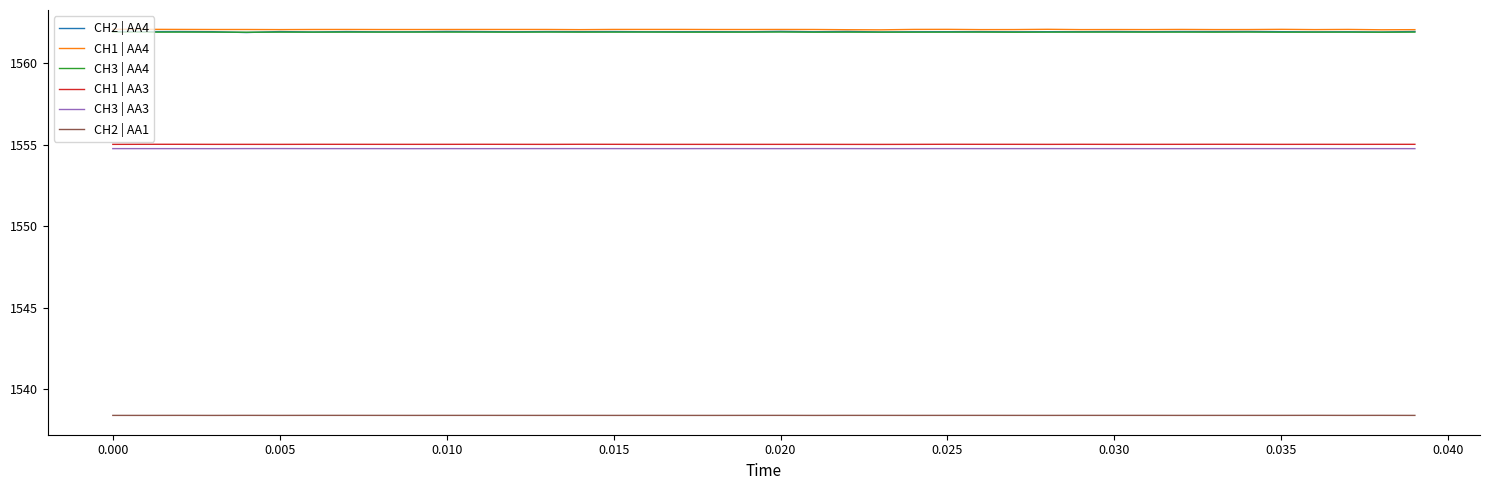

What is the average value of the CH2 | AA4 series?

1561.9